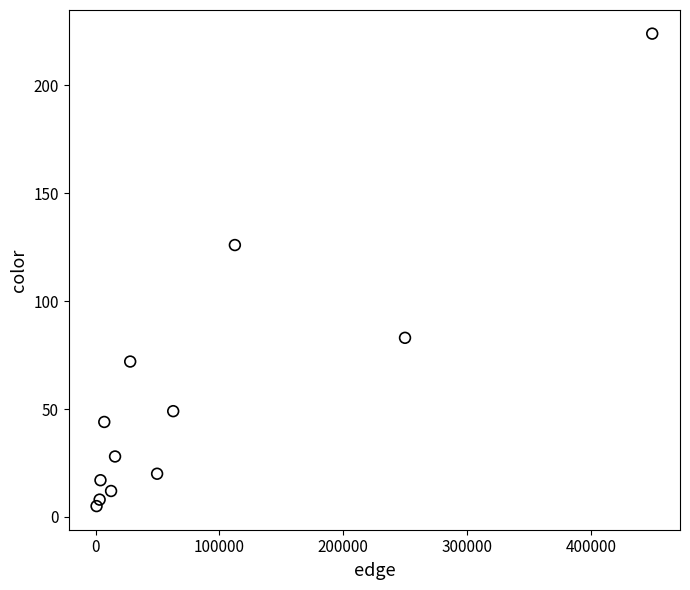

What is the range of X values (max minus min)?

448713